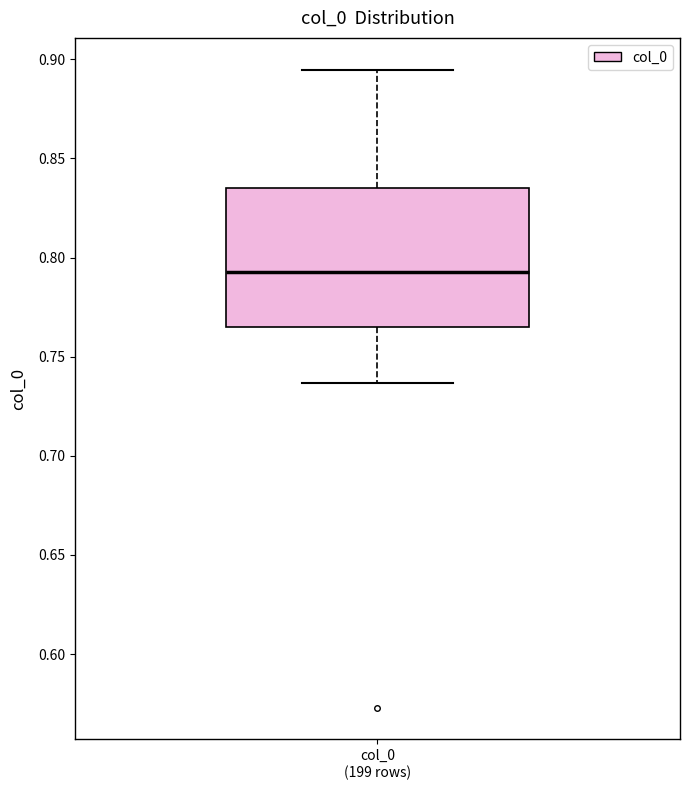

Read this box plot against the y-axis: the position of the median line, the range covered by the box, and the ends of both whiskers. The values are not printed on the chart, so give them approximately, as read against the axis.

median 0.795, box 0.765 to 0.835, whiskers 0.735 to 0.895